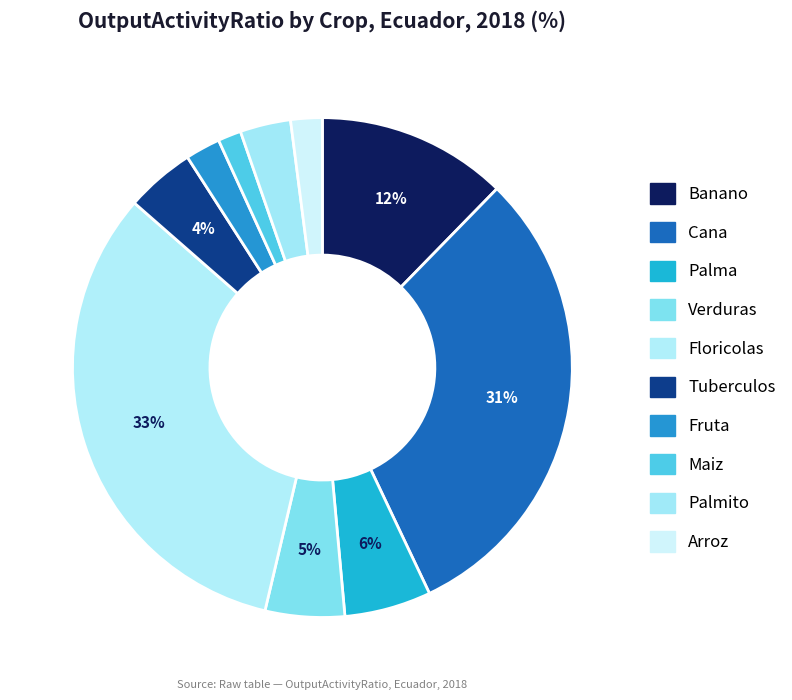

Count the number of slices in the pie.

10